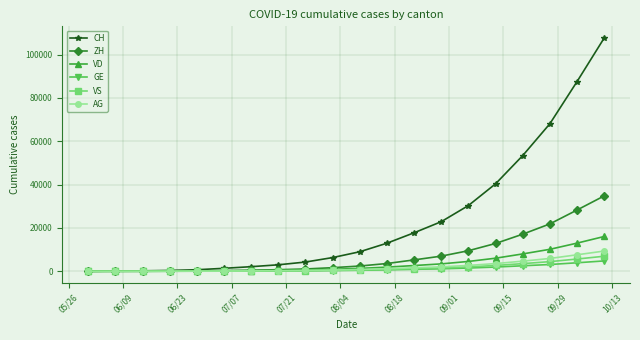

At how many categories does at least one series exceed 65022?

3